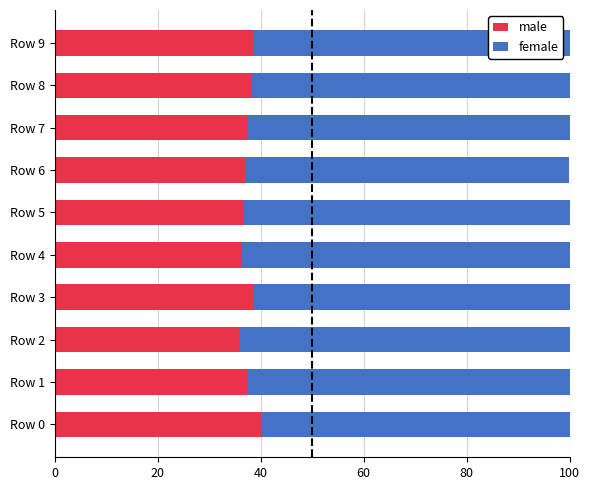

What is the lowest value of the male series?

36.0